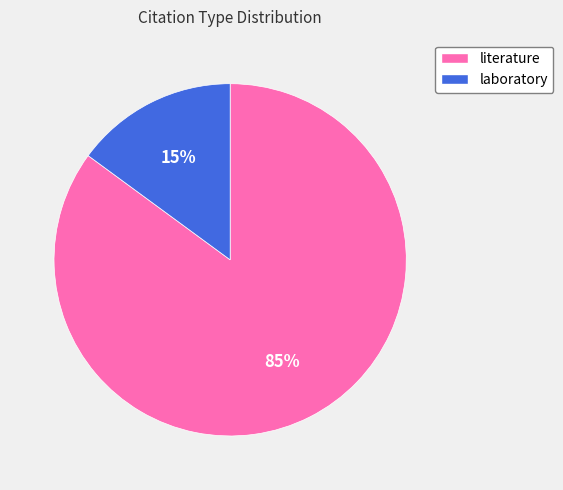

Which has a higher value, literature or laboratory?

literature